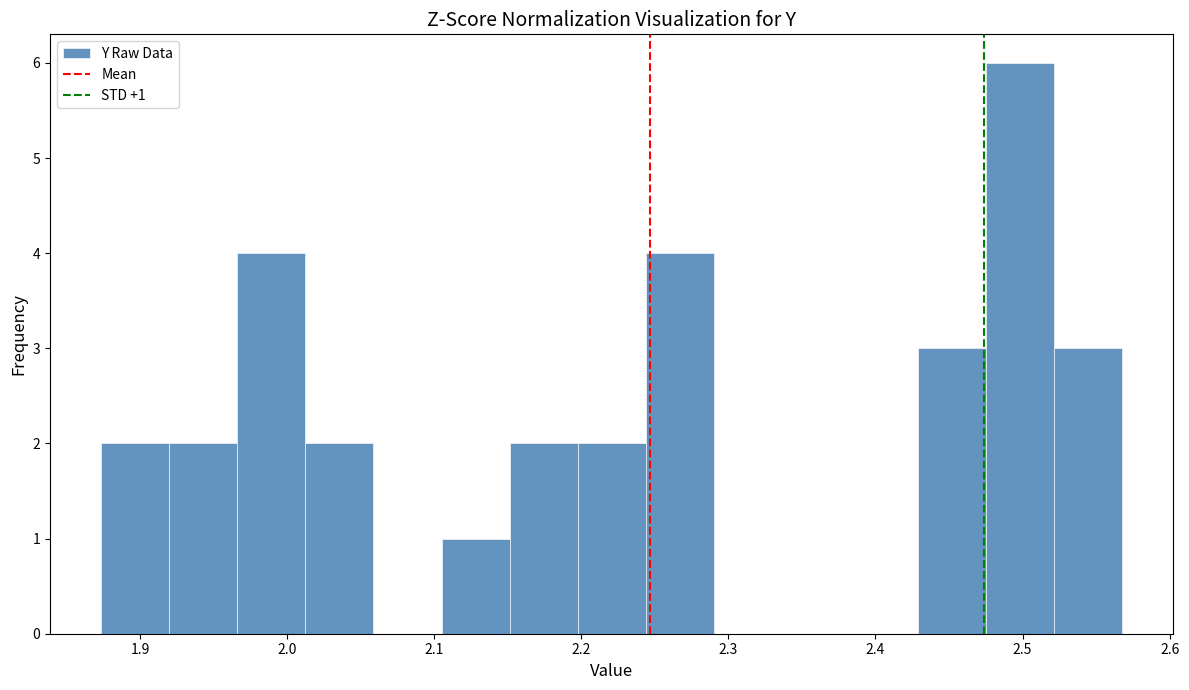

Over which range of the x-axis is the bar tallest?

2.48 to 2.52